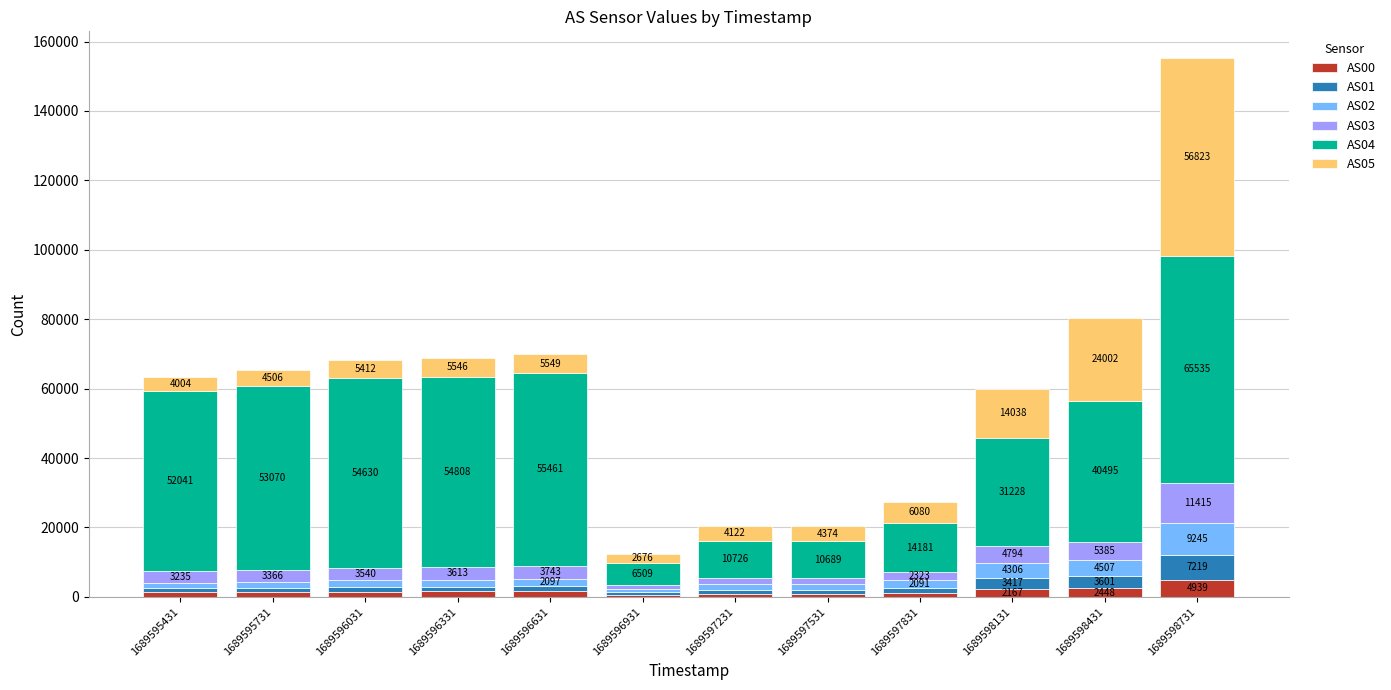

Count the number of data series in this chart.

6